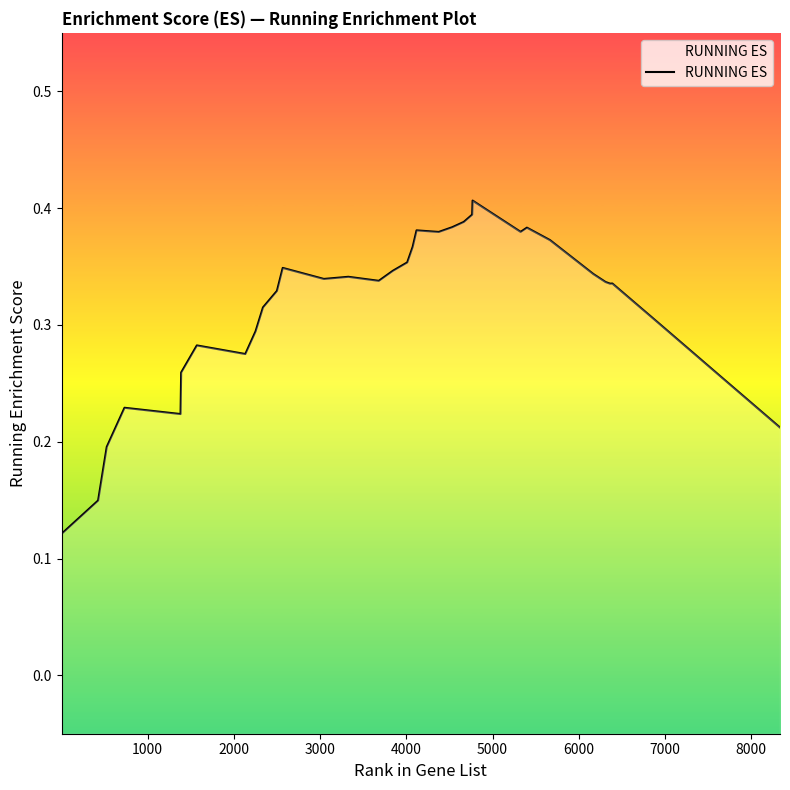

What is the difference between the maximum and minimum values?

0.3